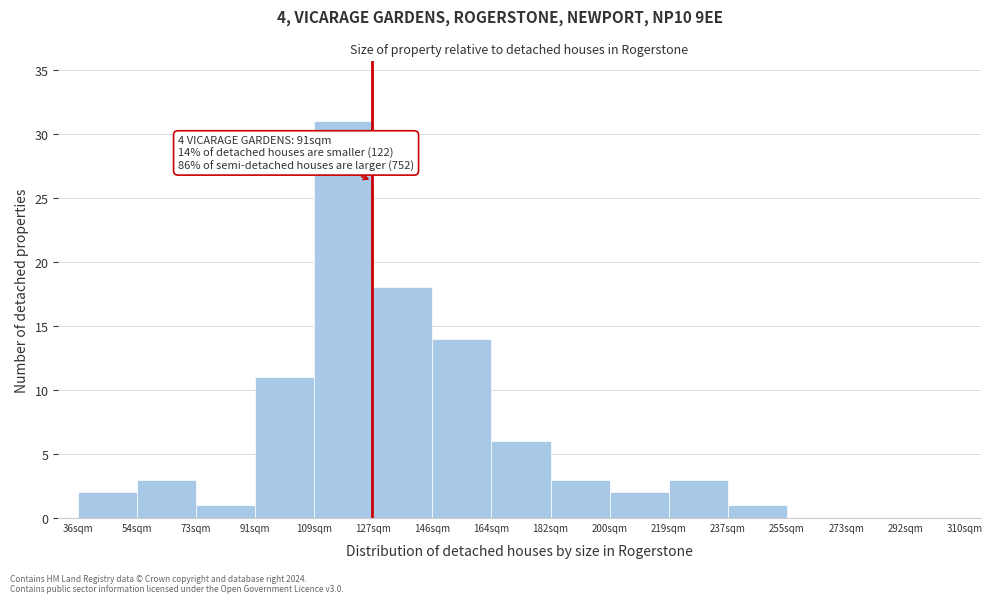

Over which range of the x-axis is the bar tallest?

110 to 128